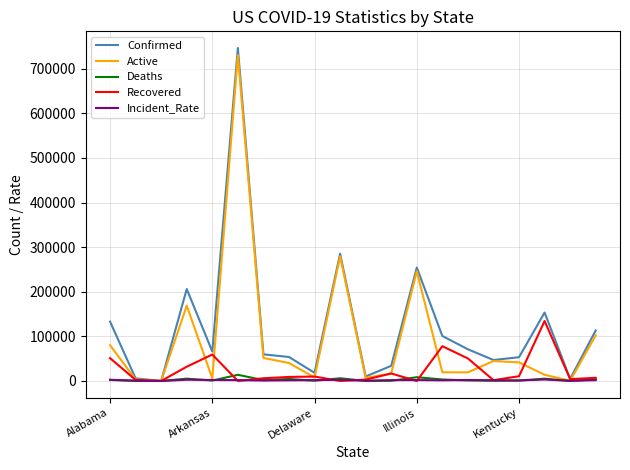

What is the highest value of the Active series?

730521.0